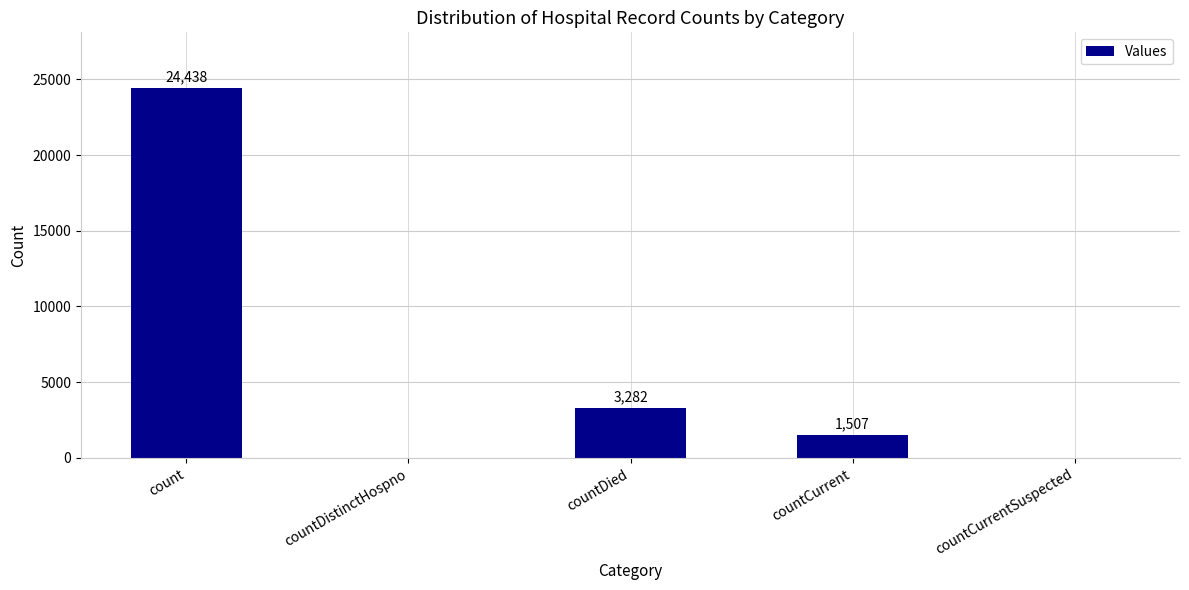

Reading left to right, what are all the values shown in this chart?

count=24438	countDistinctHospno=0	countDied=3282	countCurrent=1507	countCurrentSuspected=0